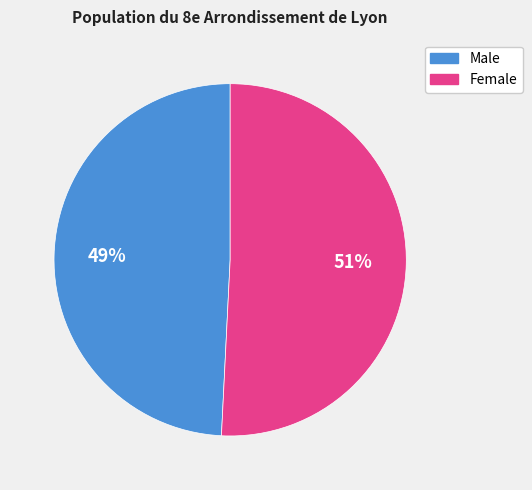

Which category has the biggest portion of the pie?

Female